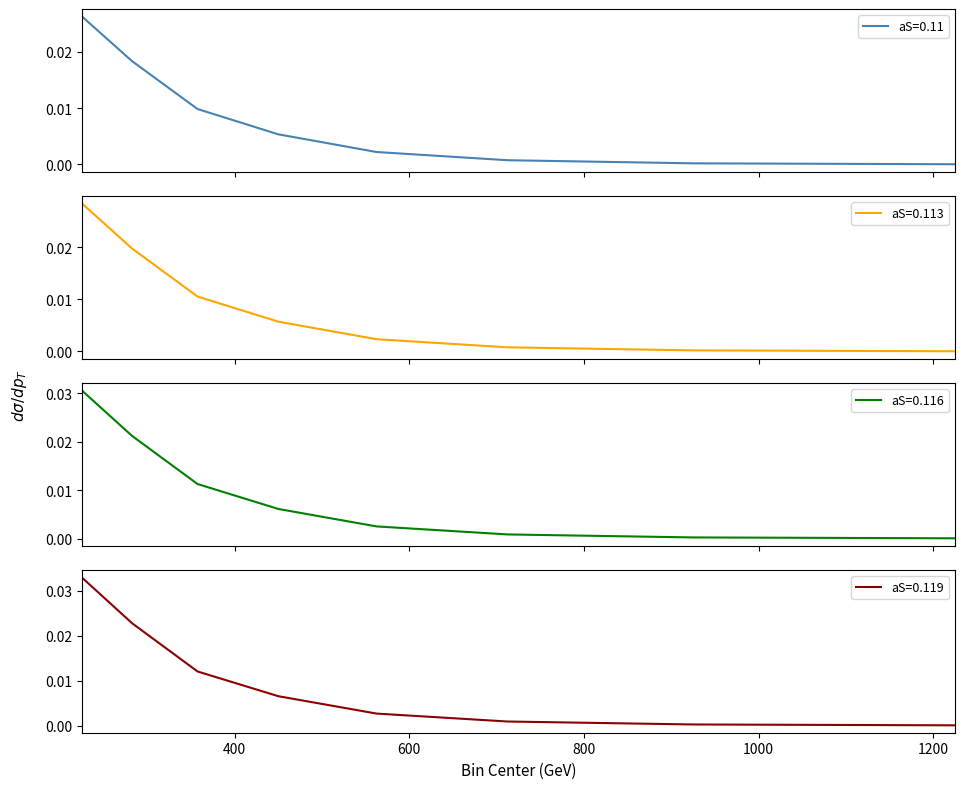

List the labels in order of aS=0.116 value, smallest first.

1225.0, 925.0, 712.5, 562.5, 450.0, 357.5, 282.5, 225.0